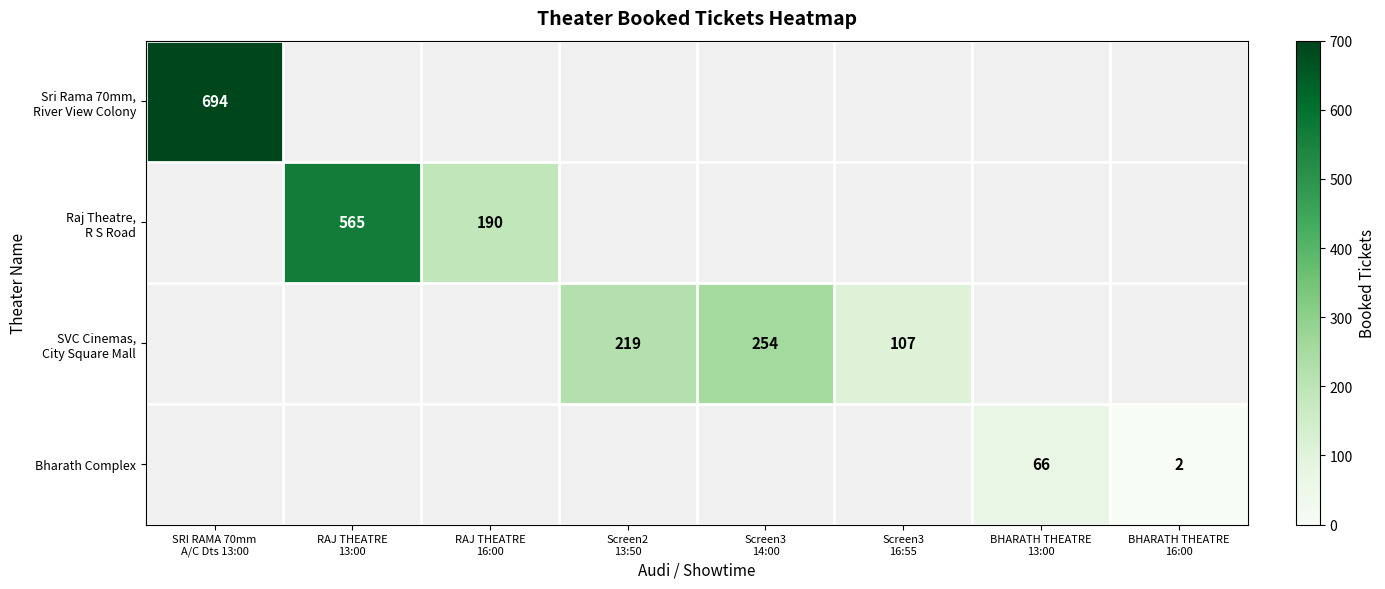

At which label does Sri Rama 70mm, River View Colony reach its minimum?

SRI RAMA 70mm A/C Dts 13:00